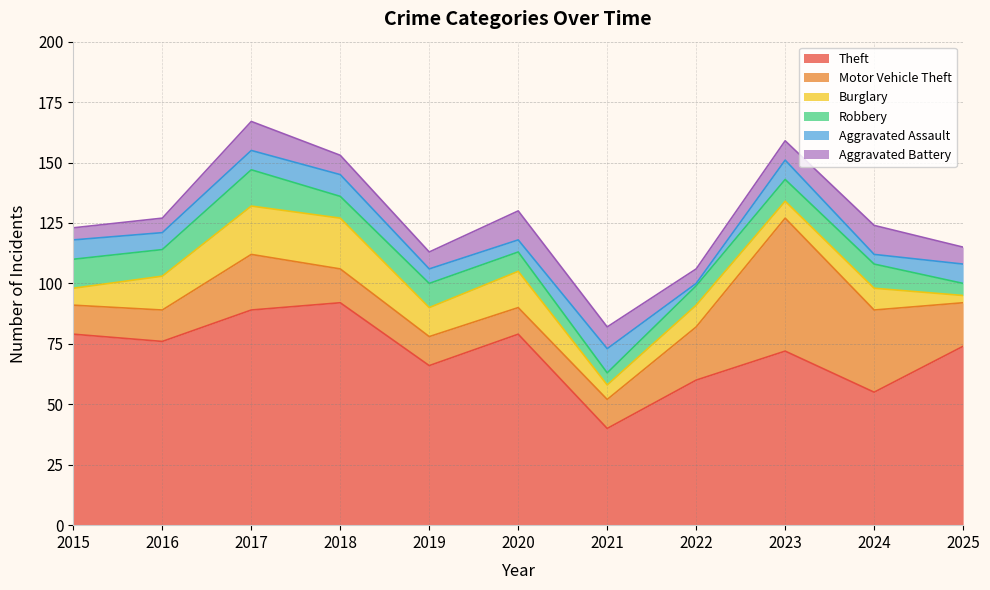

How many times do Burglary and Robbery cross each other?

2